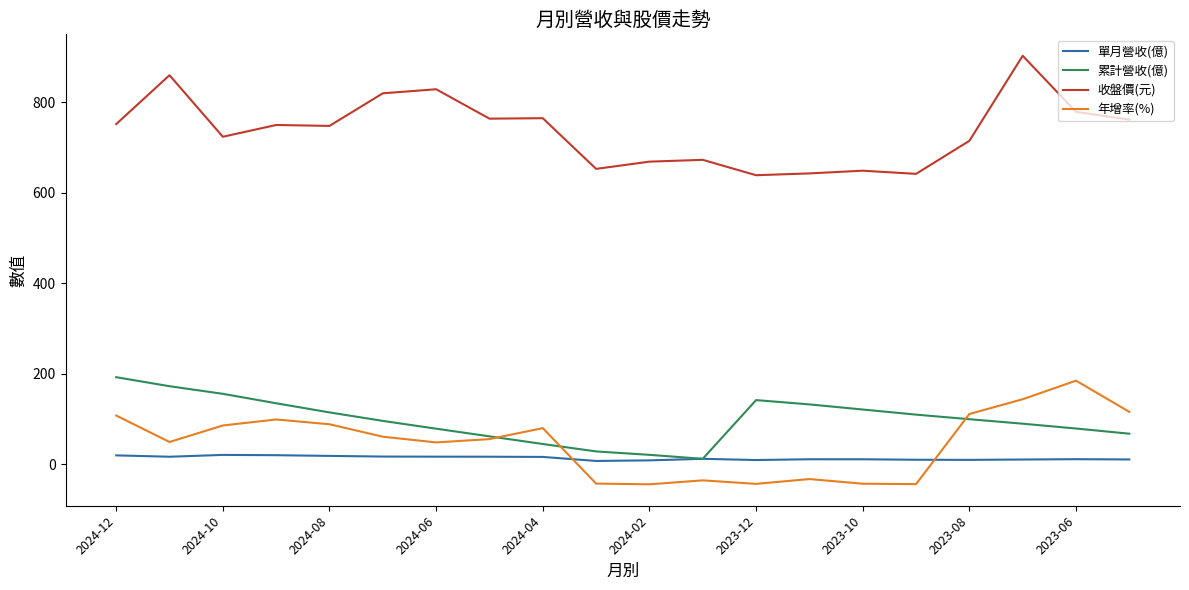

True or false: 累計營收(億) and 收盤價(元) intersect in this chart.

False